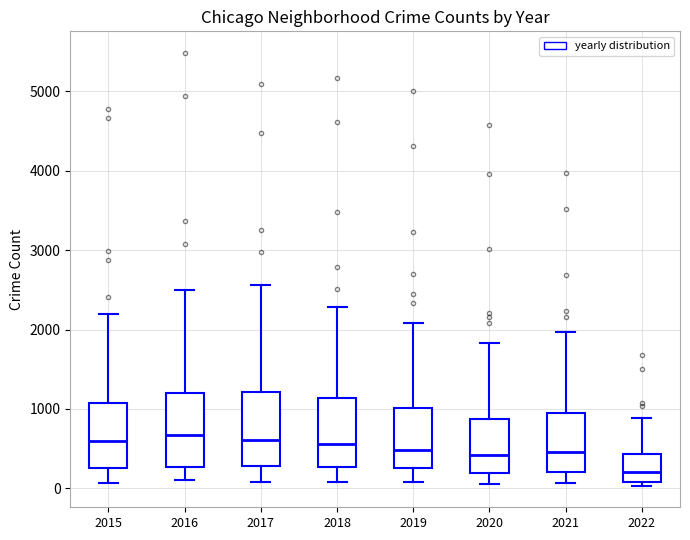

Which box has the lowest median line?

2022